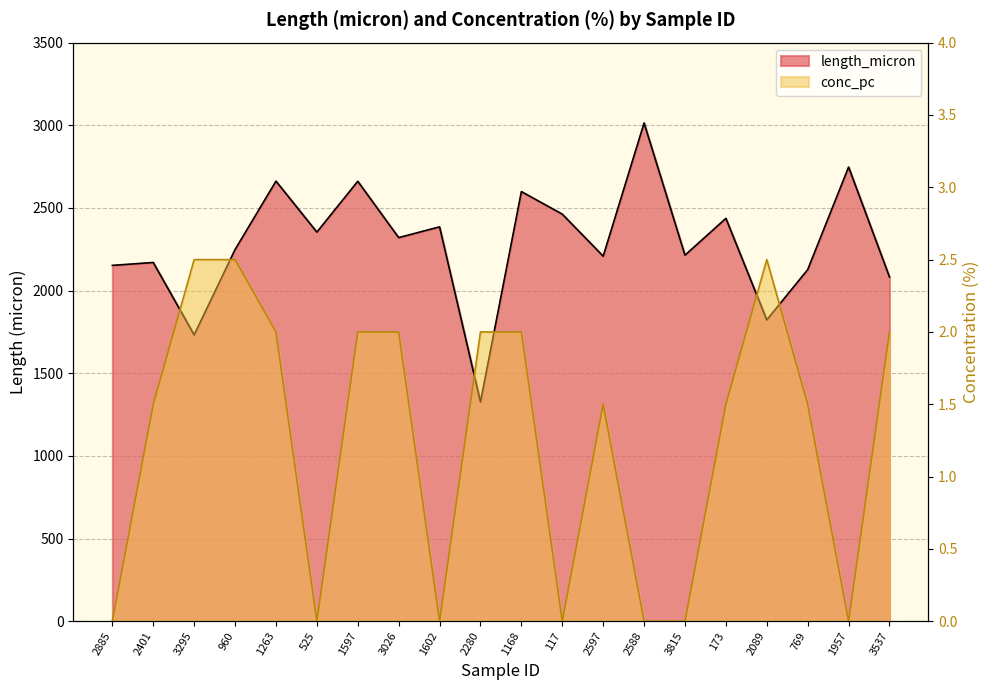

True or false: length_micron and conc_pc cross at least once.

False